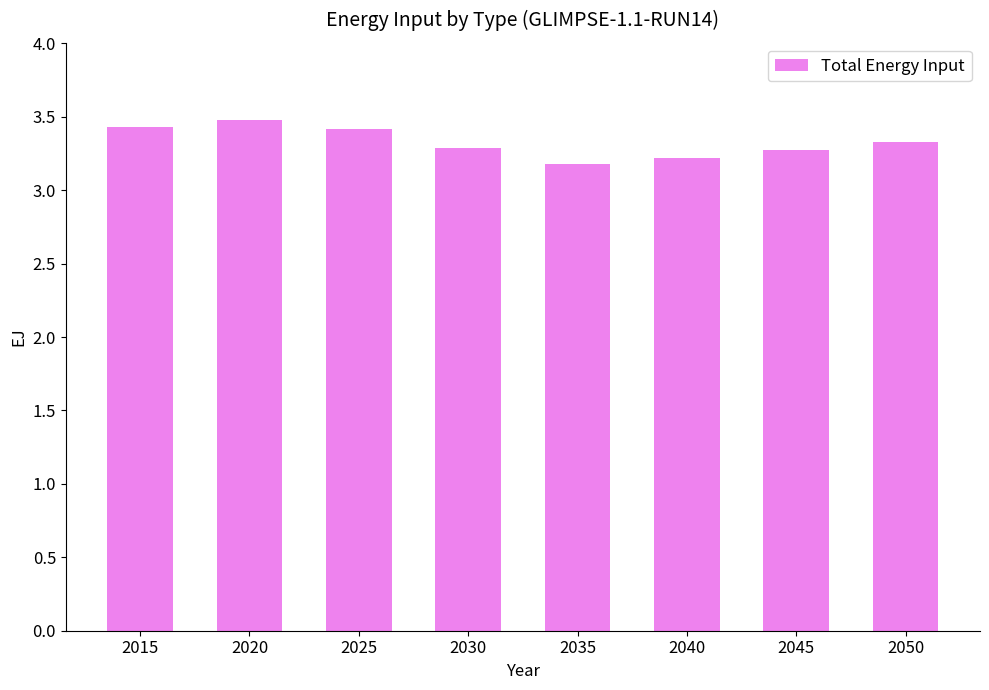

The value at 2030 is 3.3. True or false?

True